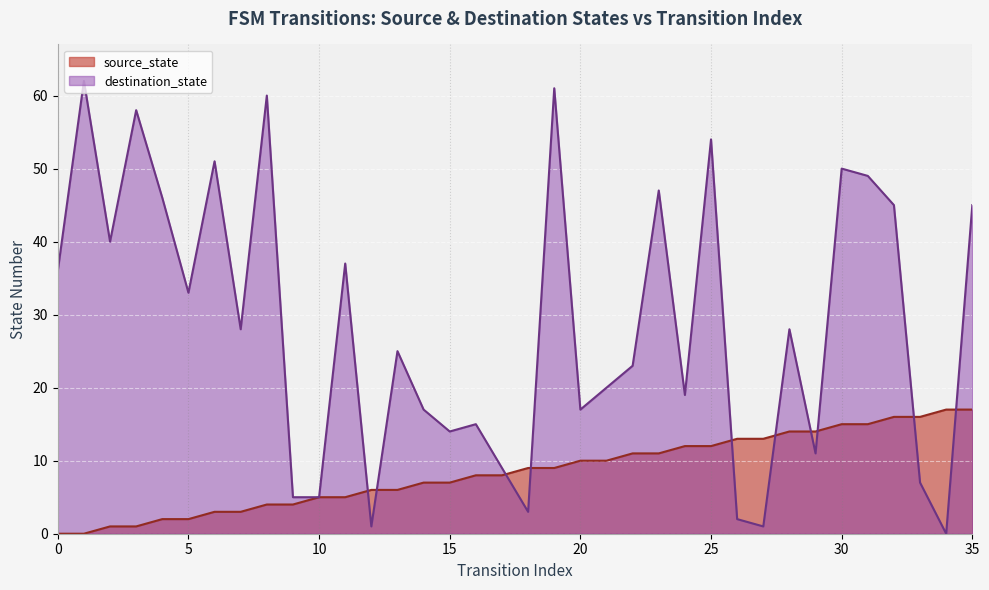

How many values in the source_state series exceed 9?

16